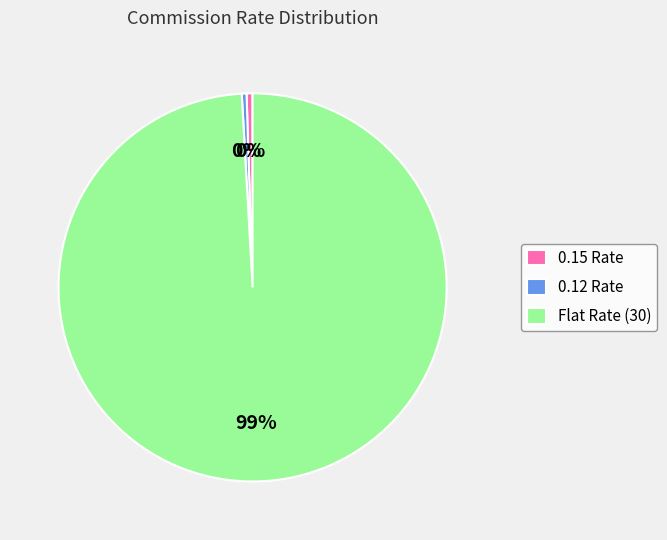

How many segments does this pie chart have?

3